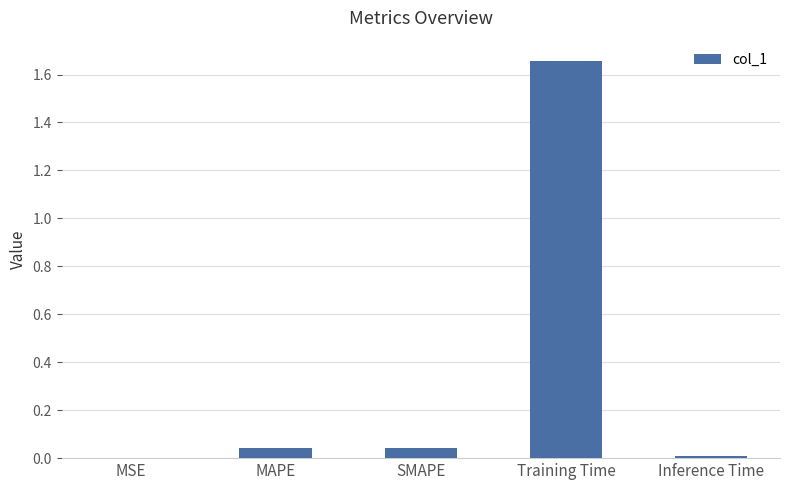

Which category has the highest value across all series?

Training Time